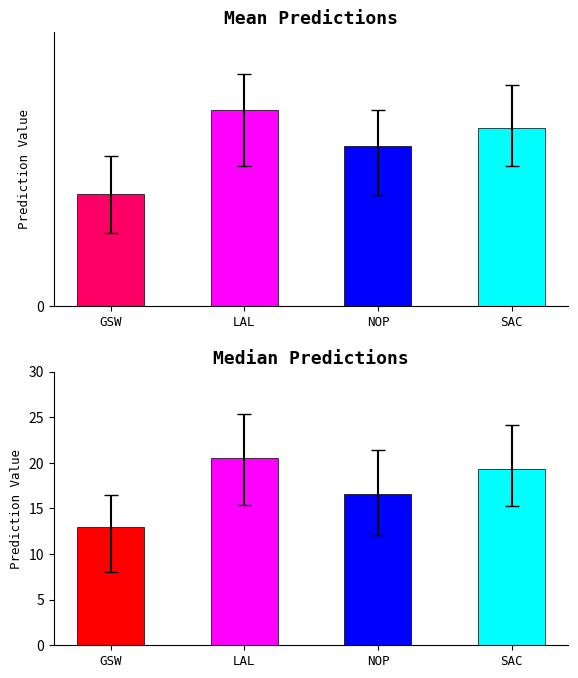

What is the sum of all q50 values?

69.4